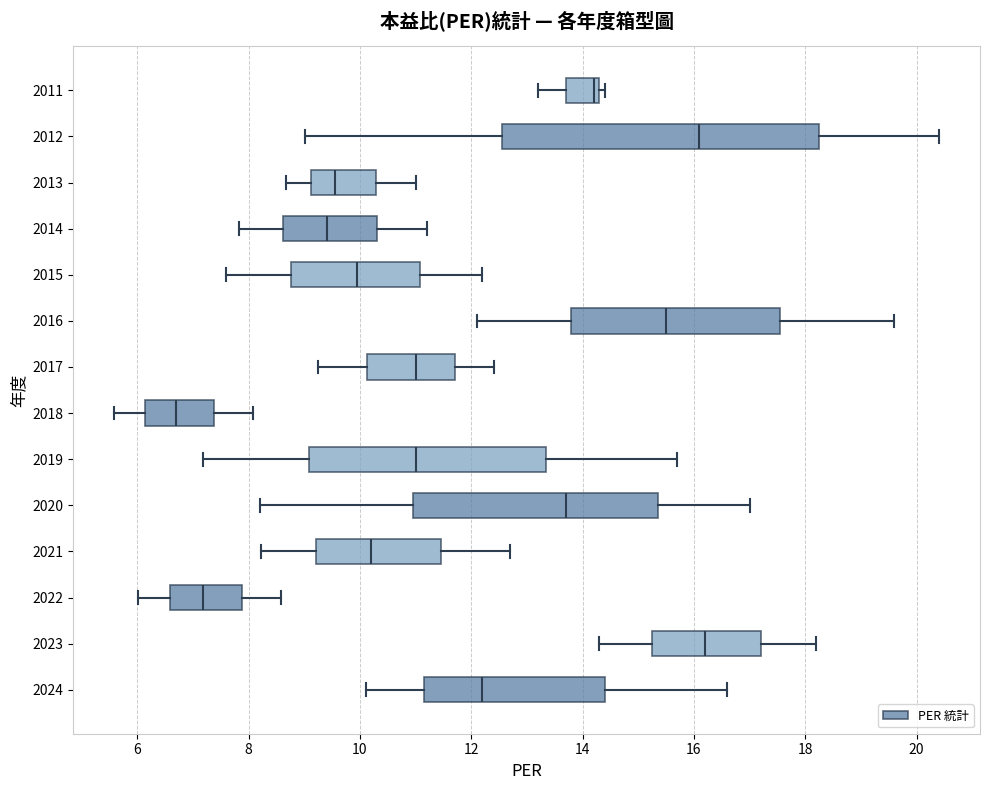

Which box has the furthest to the left median line?

2018